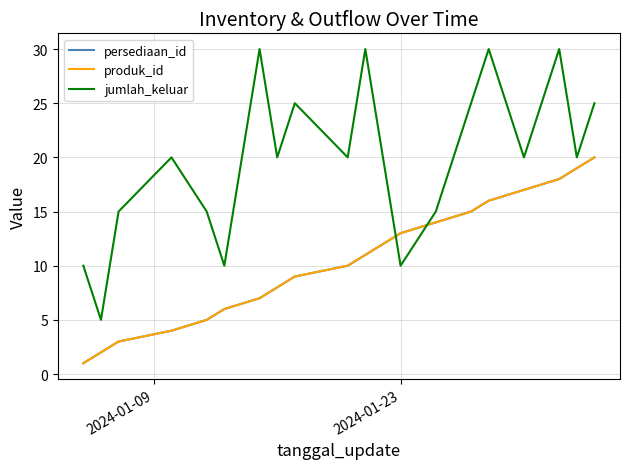

Reading right to left, what are all the values shown in this chart?

persediaan_id: 20	19	18	17	16	15	14	13	12	11	10	9	8	7	6	5	4	3	2	1
produk_id: 20	19	18	17	16	15	14	13	12	11	10	9	8	7	6	5	4	3	2	1
jumlah_keluar: 25	20	30	20	30	25	15	10	20	30	20	25	20	30	10	15	20	15	5	10